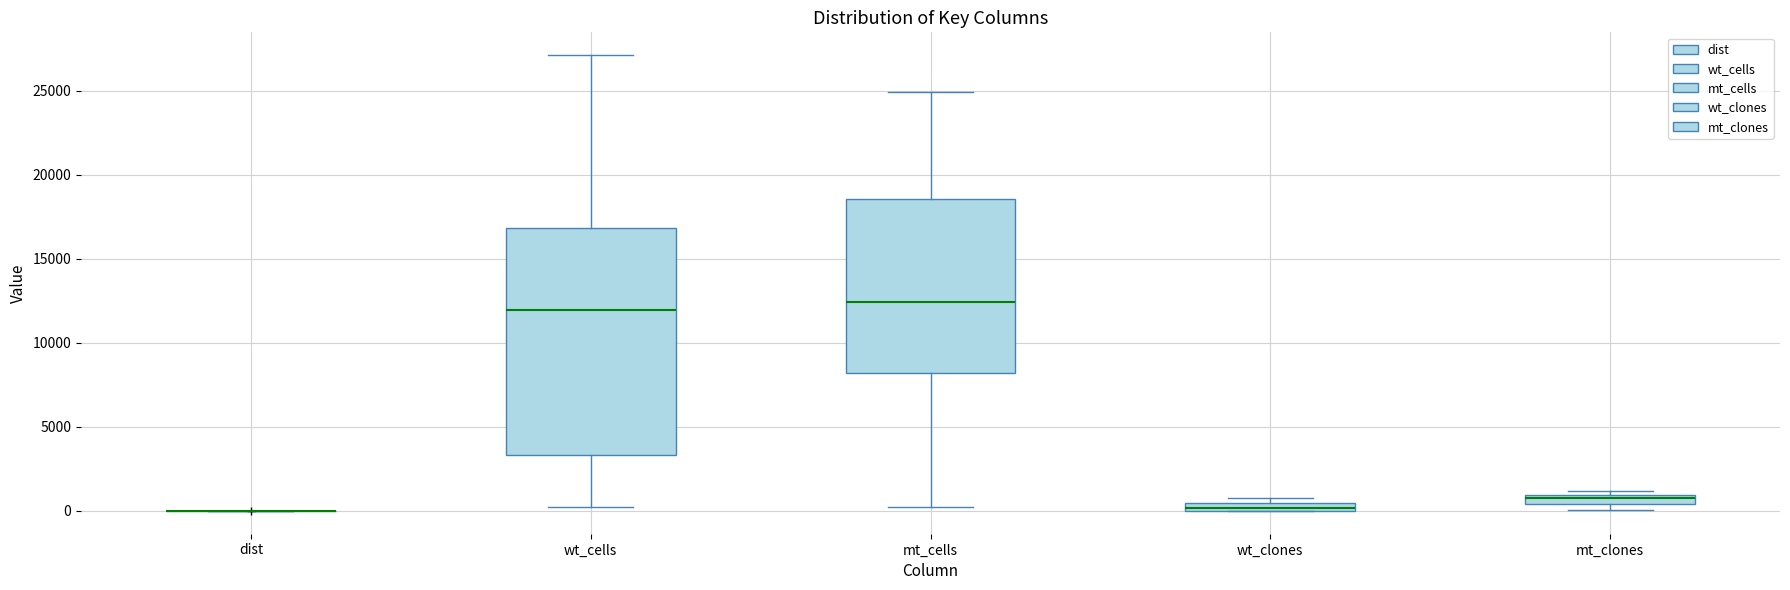

Which box is the tallest, from its lower edge to its upper edge?

wt_cells